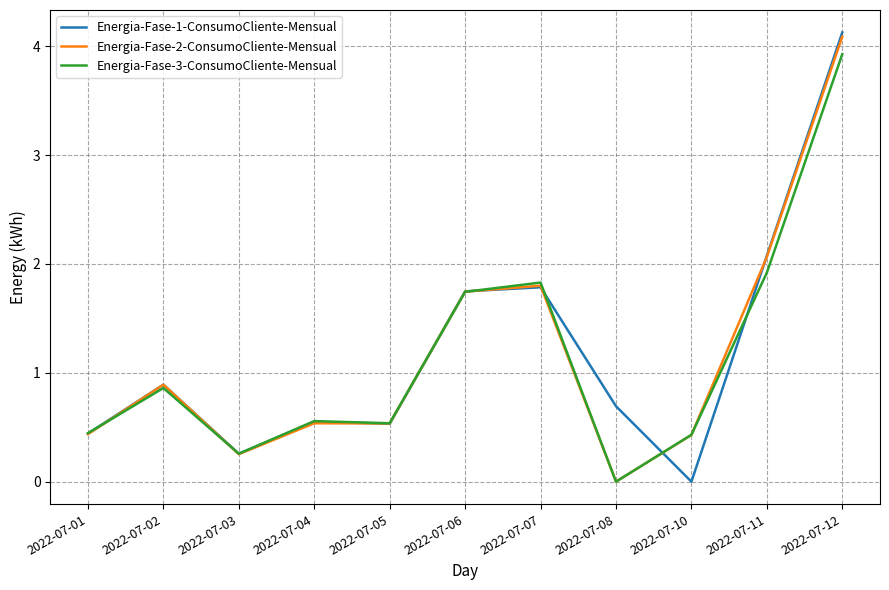

The Energia-Fase-1-ConsumoCliente-Mensual series shows 0.7 at 2022-07-08. True or false?

True